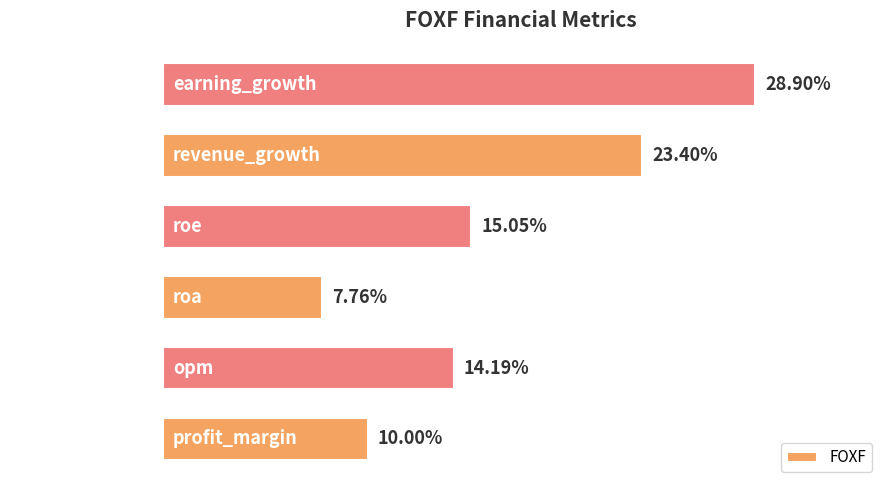

Which category has the highest value across all series?

earning_growth